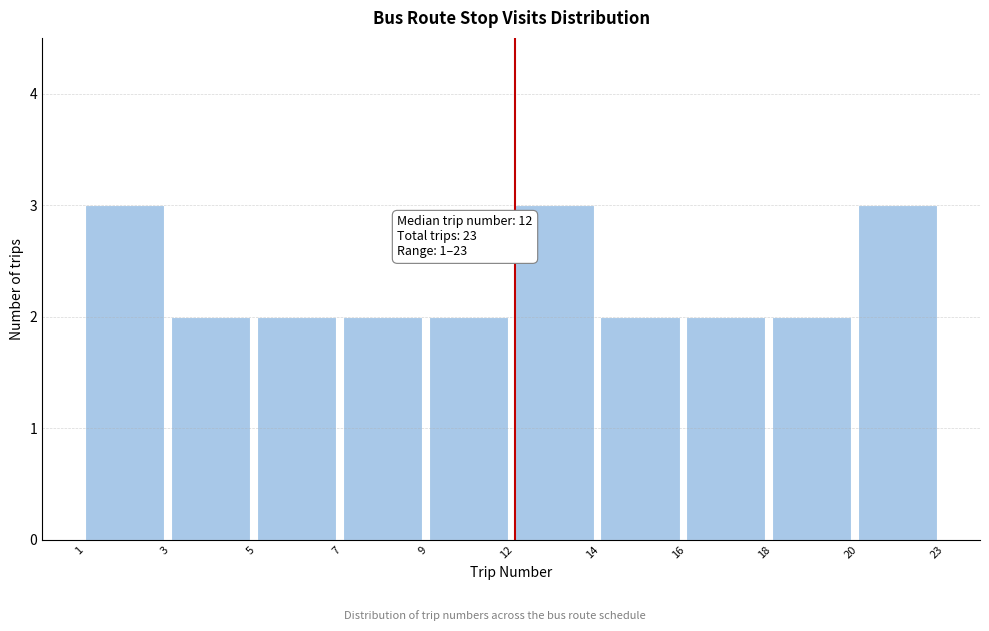

Reading left to right, list all the values displayed in this chart.

3	2	2	2	2	3	2	2	2	3